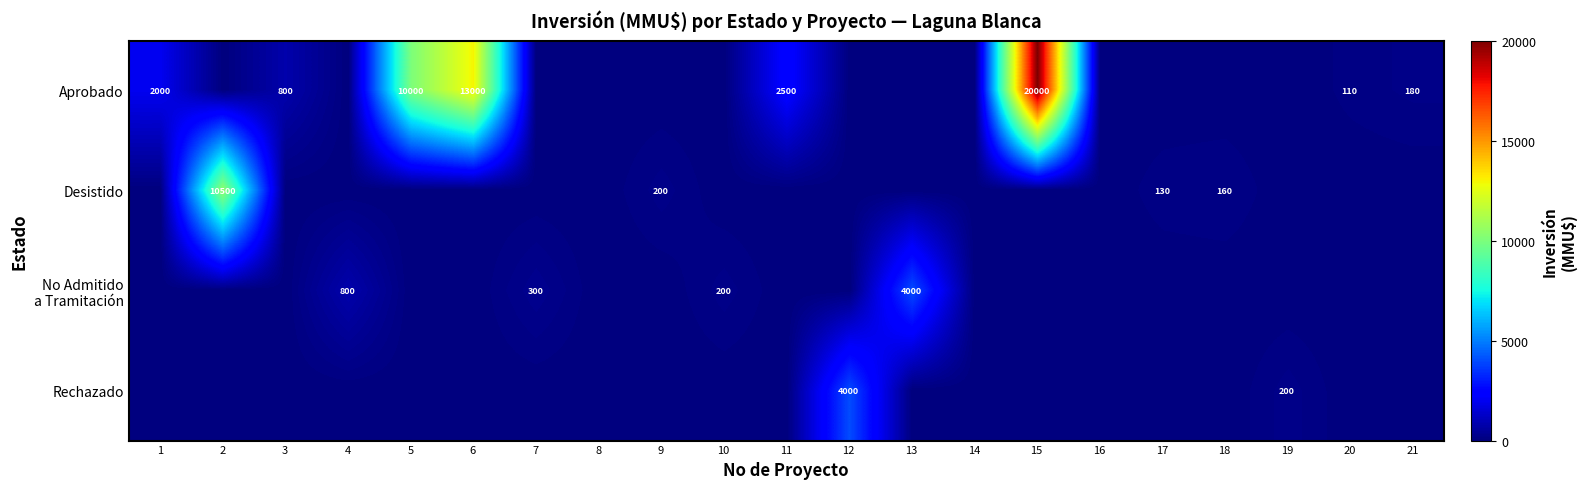

How many categories are shown in the chart?

21